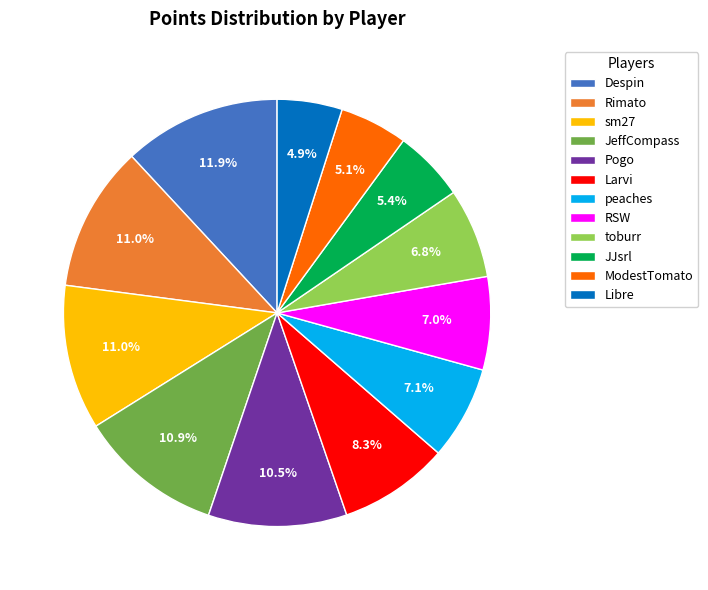

Does sm27 account for over 50% of the chart?

No